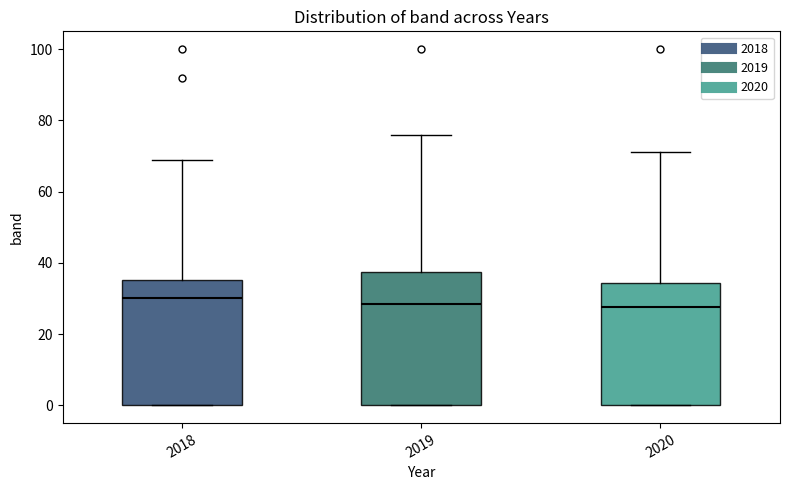

Reading left to right, transcribe this box plot: for each box, give where its median line is, the range the box spans, and where its two whiskers end, as read against the y-axis. The values are not printed on the chart, so give them approximately, as read against the axis.

2018: median 30, box 0 to 36, whiskers 0 to 70
2019: median 28, box 0 to 38, whiskers 0 to 76
2020: median 28, box 0 to 34, whiskers 0 to 72